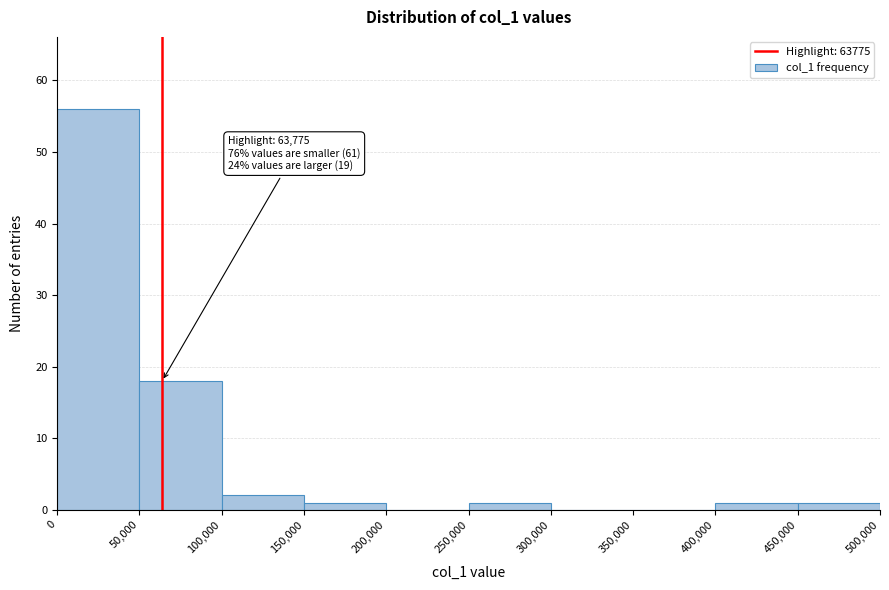

Over which range of the x-axis is the bar tallest?

0 to 50,000